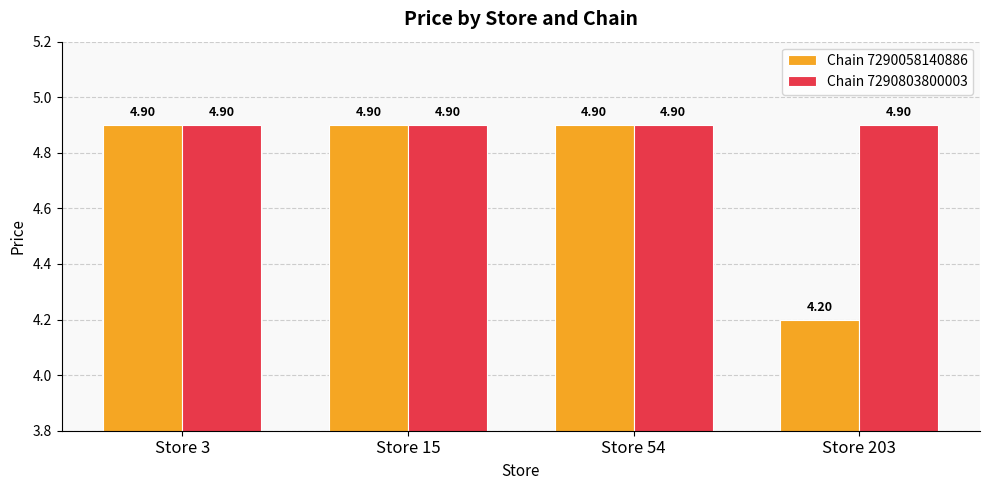

What is the spread (max minus min) of values at Store 203?

0.7